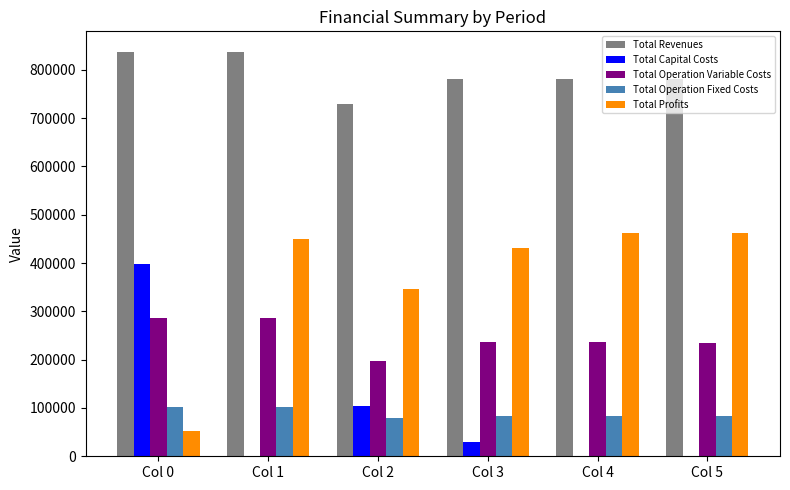

The Total Capital Costs series shows 0.0 at Col 5. True or false?

True